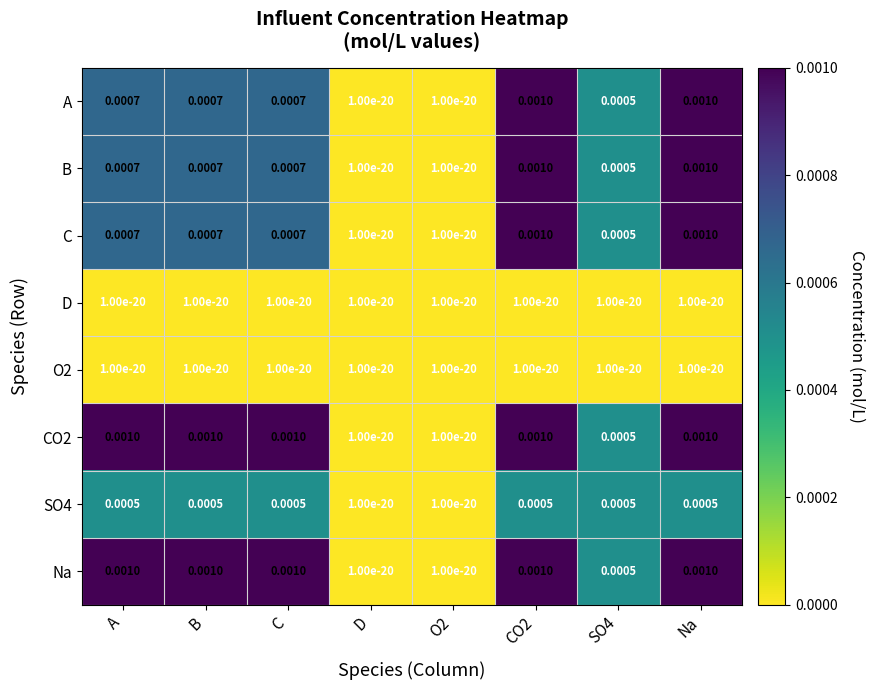

Is the value of D at O2 greater than the value of SO4 at A?

No